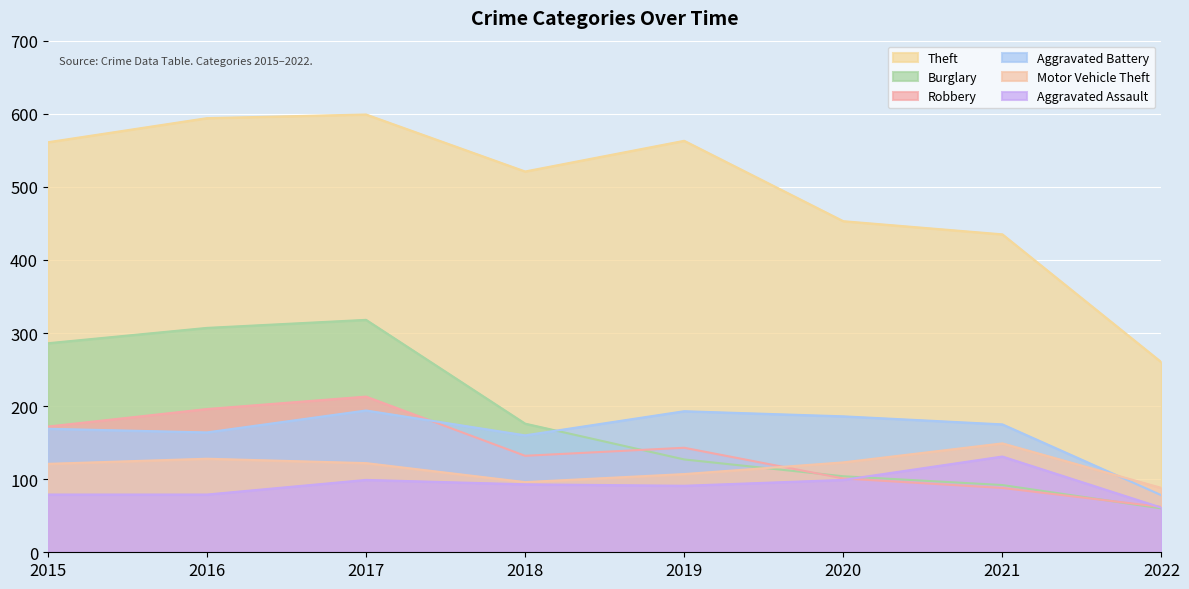

The value of Burglary at 2020 is 104. True or false?

True